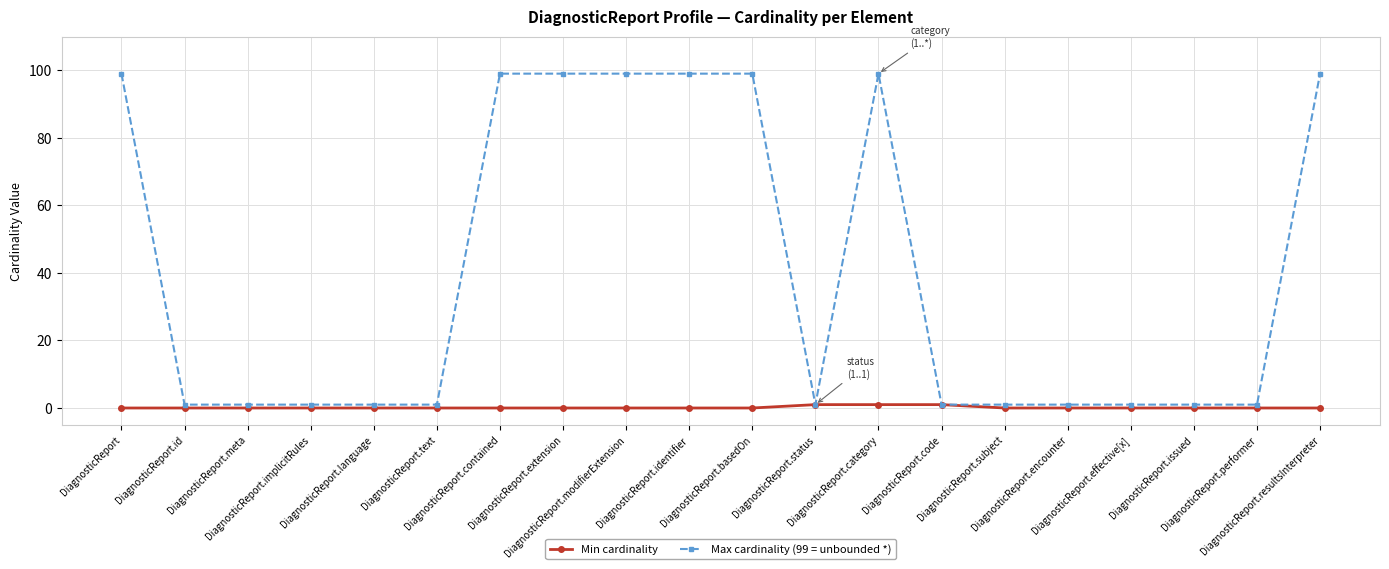

Does the chart display data point markers on the line(s)?

Yes